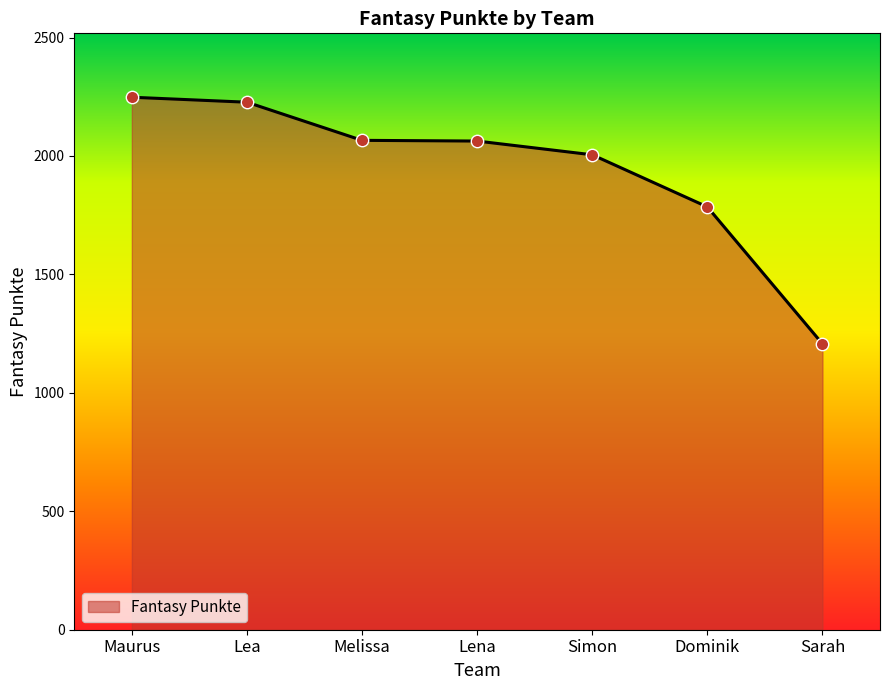

What is the change in value from Melissa to Lena?

-3